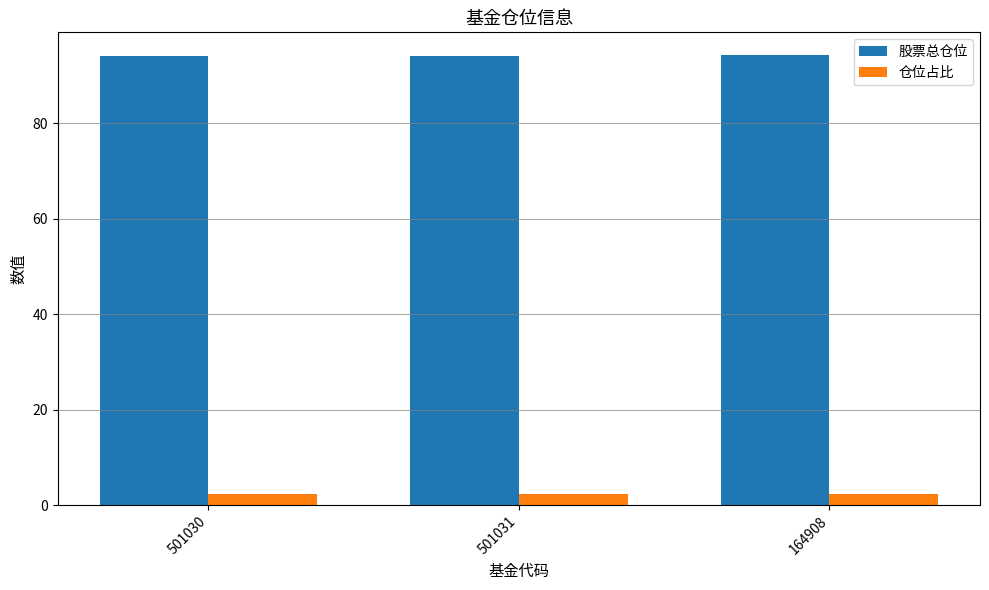

What is the difference between the highest and lowest values at 164908?

92.1